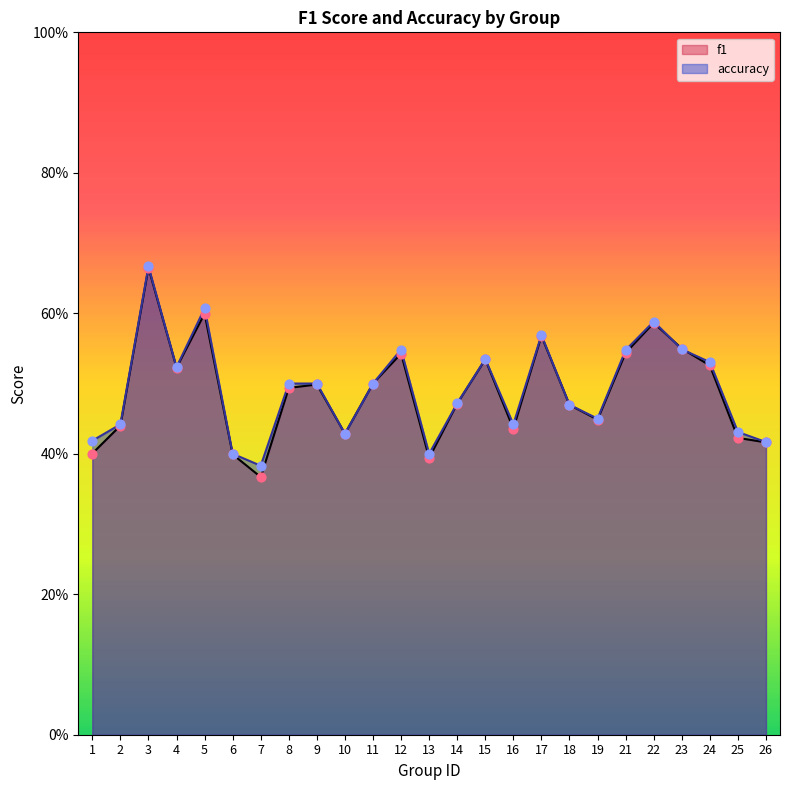

Which series has the widest spread of Y values?

f1